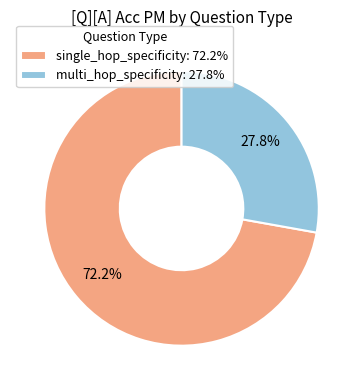

Which slice represents more than half of the pie?

single_hop_specificity